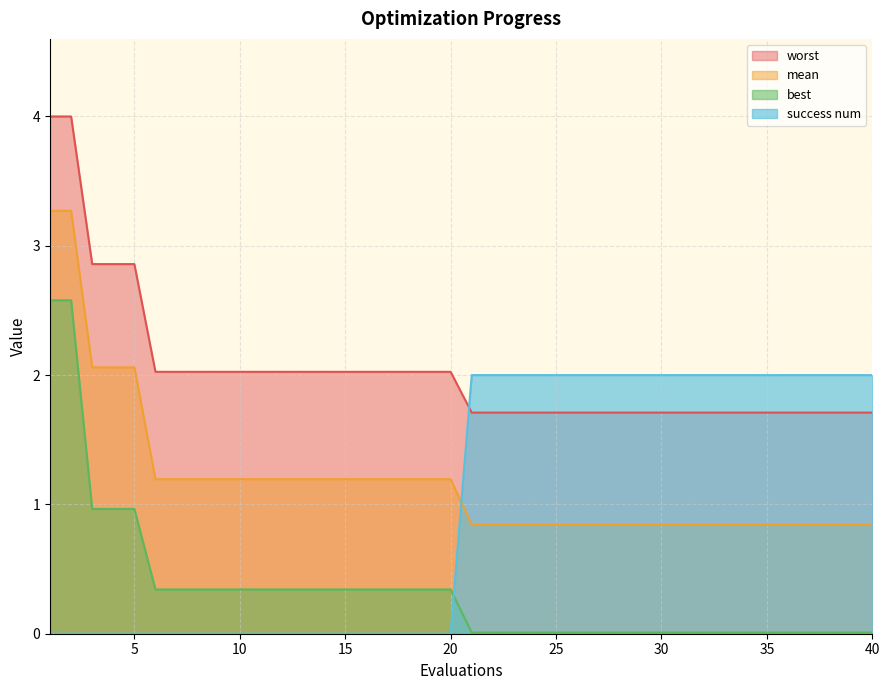

How many lines are shown in the chart?

4